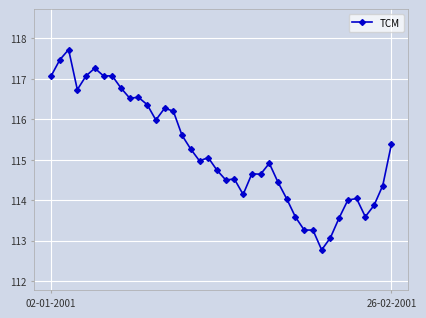

What is the value of the 27th point from the left?

114.4